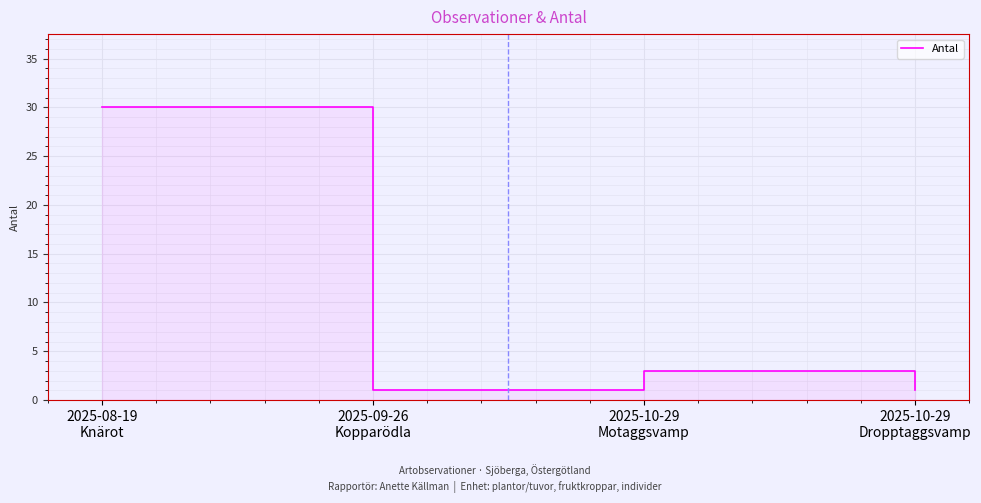

How many interior local valleys (lower than both neighbors) does the data have?

1